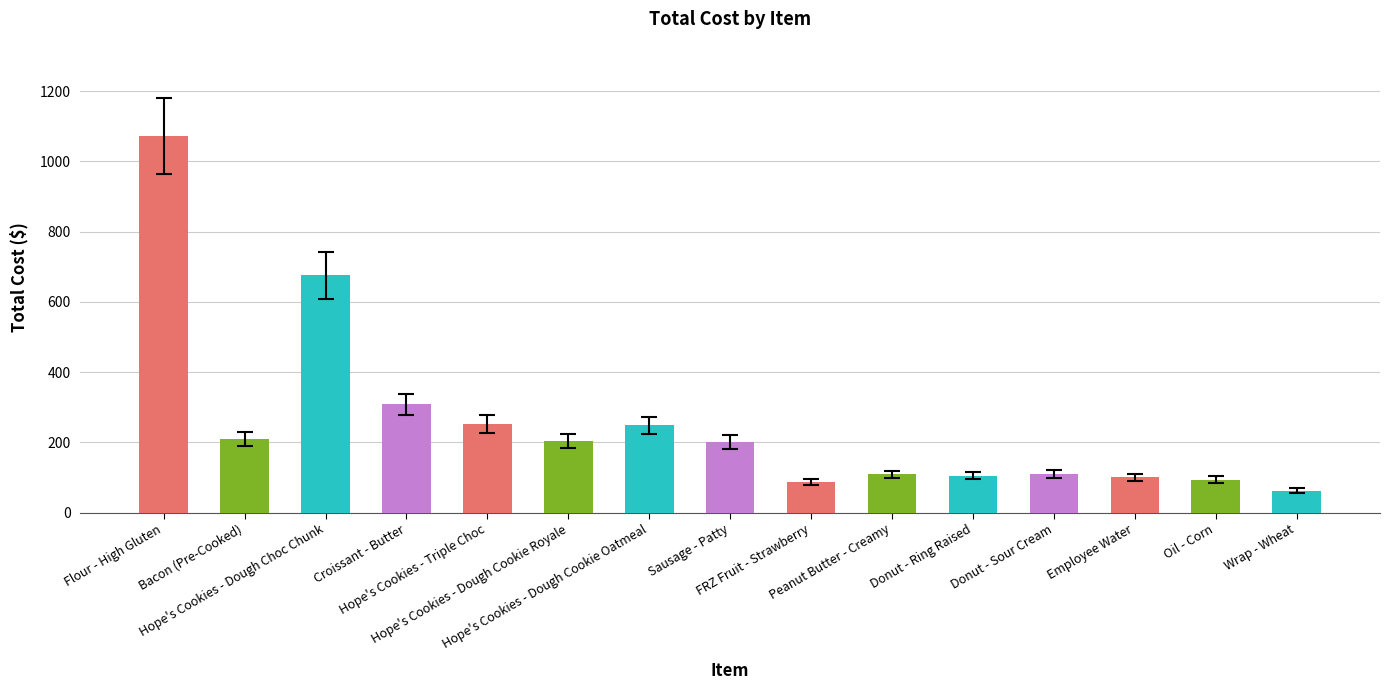

What is the difference between the maximum and minimum values?

1009.9